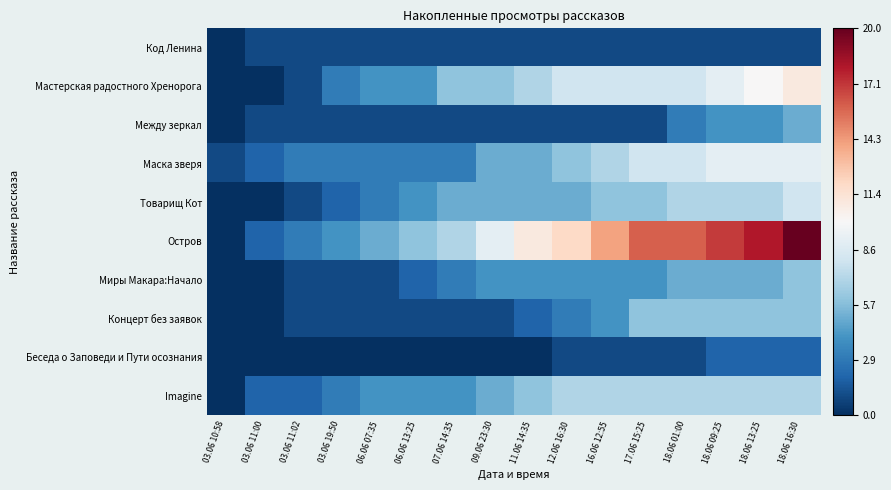

Which has a higher value, 03.06 11:02 or 16.06 12:55?

03.06 11:02